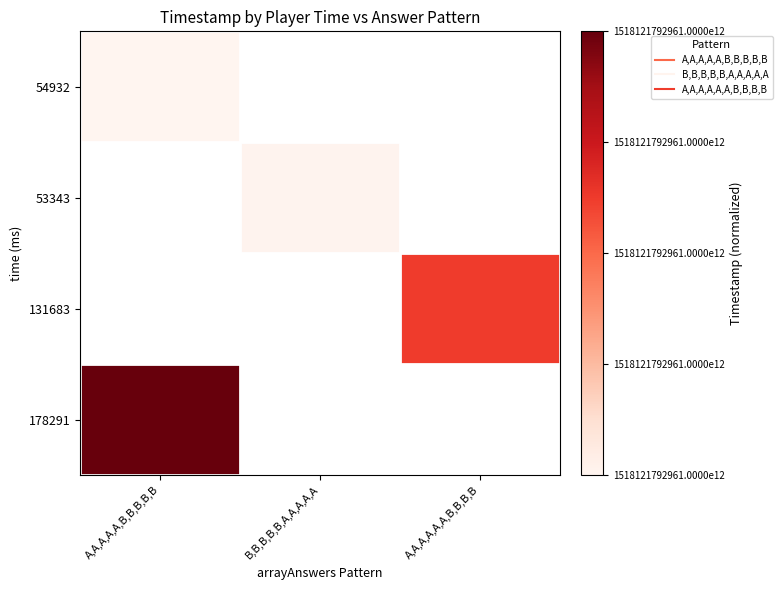

At which category does the chart reach its minimum across all series?

A,A,A,A,A,B,B,B,B,B